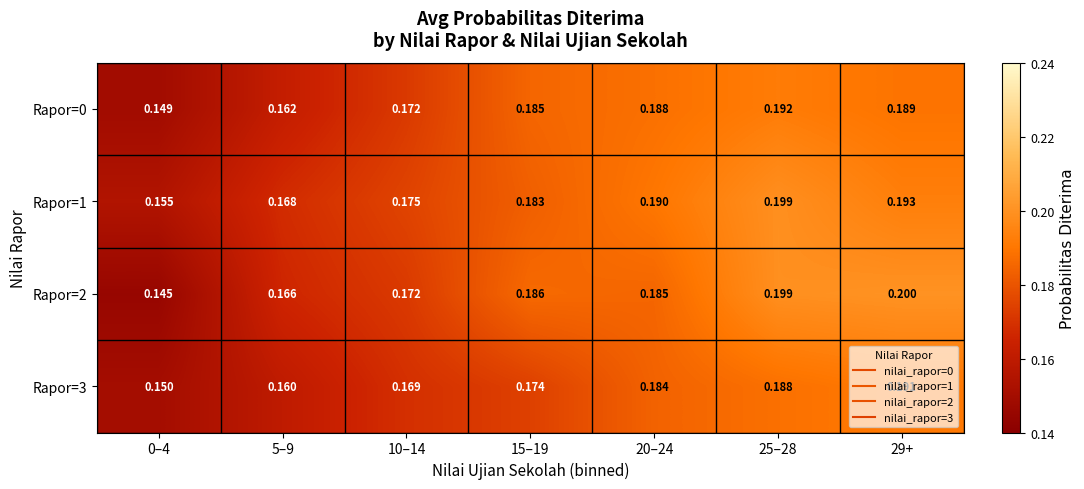

Is the value of Rapor=1 at 0–4 greater than the value of Rapor=3 at 5–9?

No